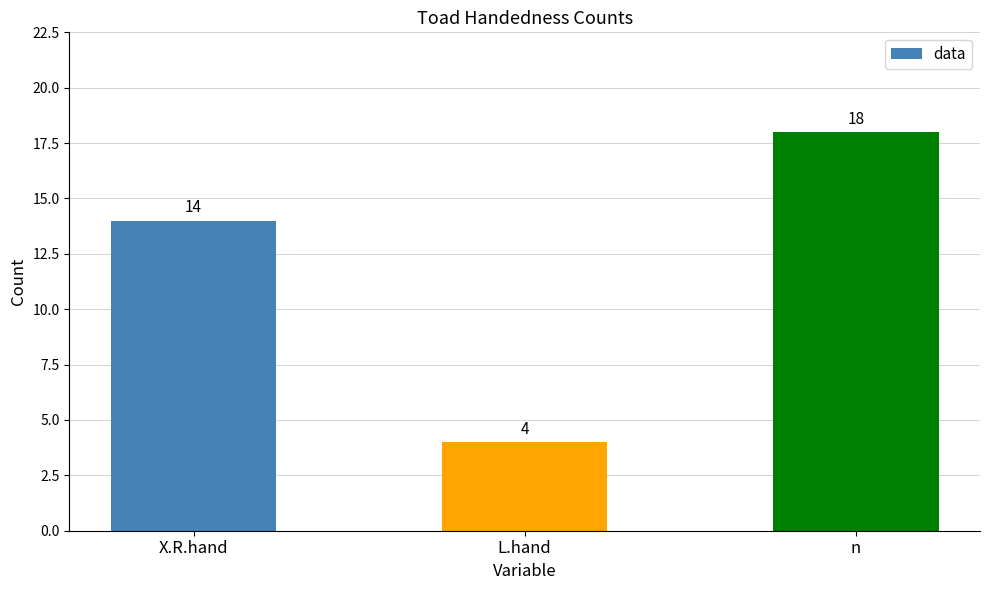

Rank the categories by value from highest to lowest.

n, X.R.hand, L.hand